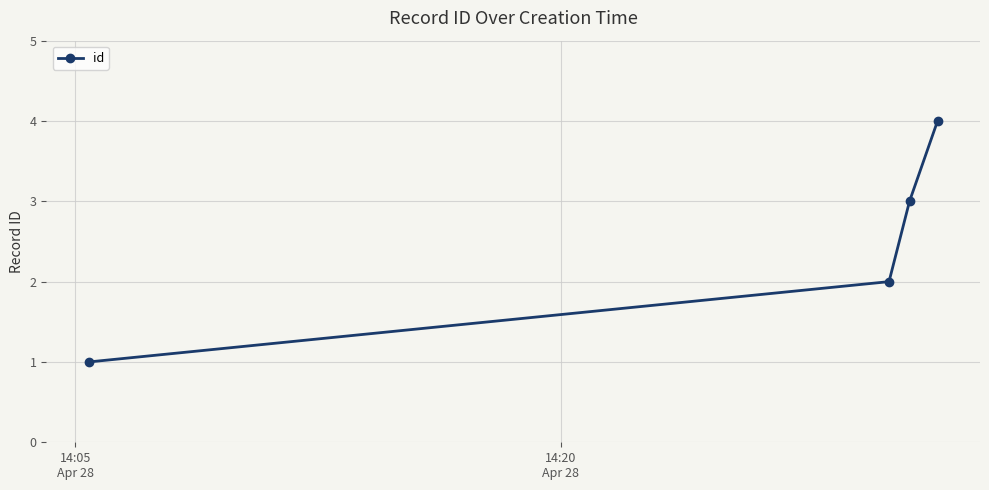

What is the sum of all values?

10